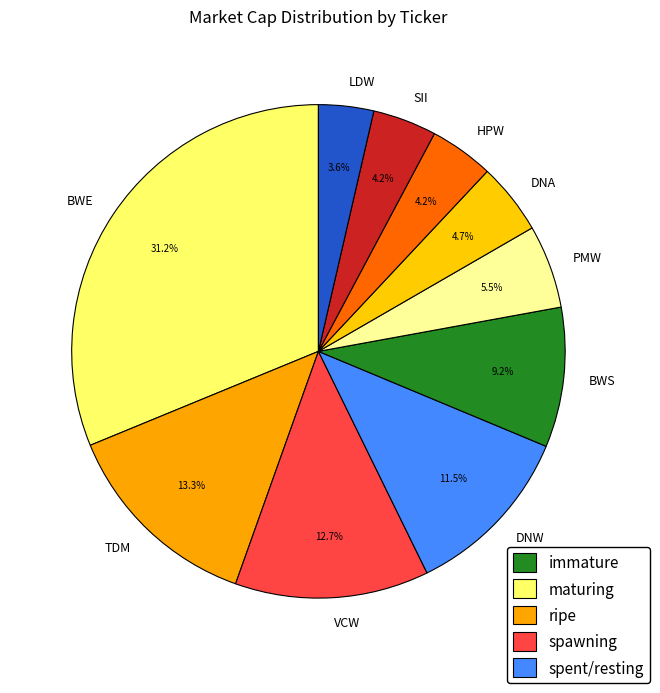

Which category has the biggest portion of the pie?

BWE